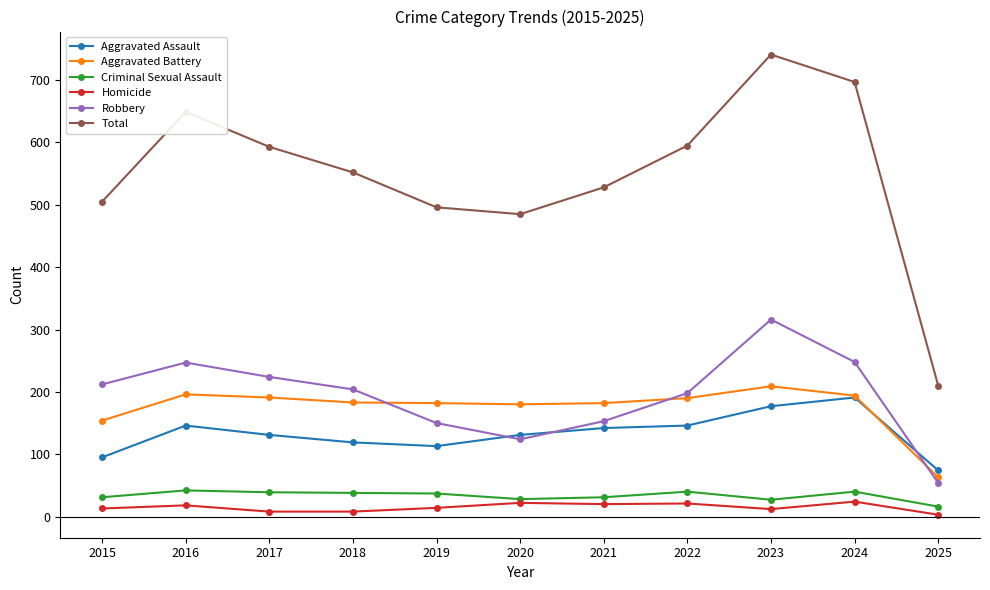

True or false: Aggravated Battery and Total cross at least once.

False